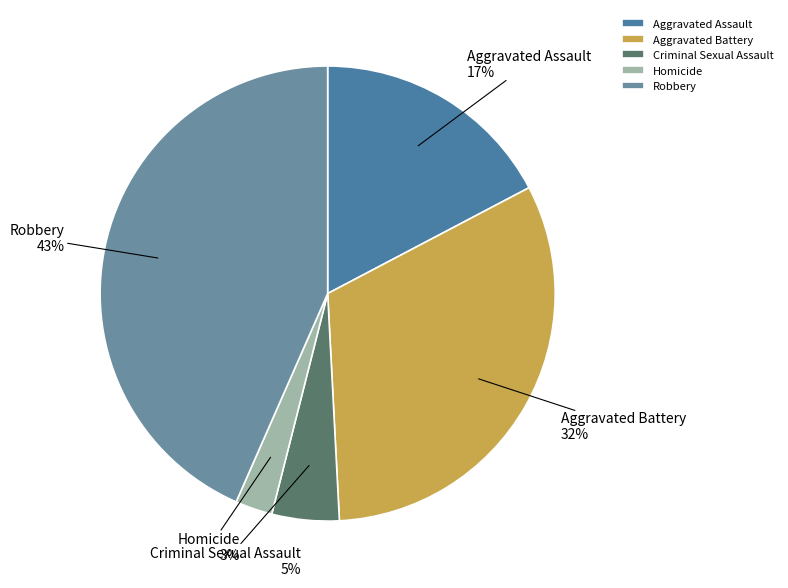

Is the sum of Criminal Sexual Assault and Aggravated Battery greater than half?

No